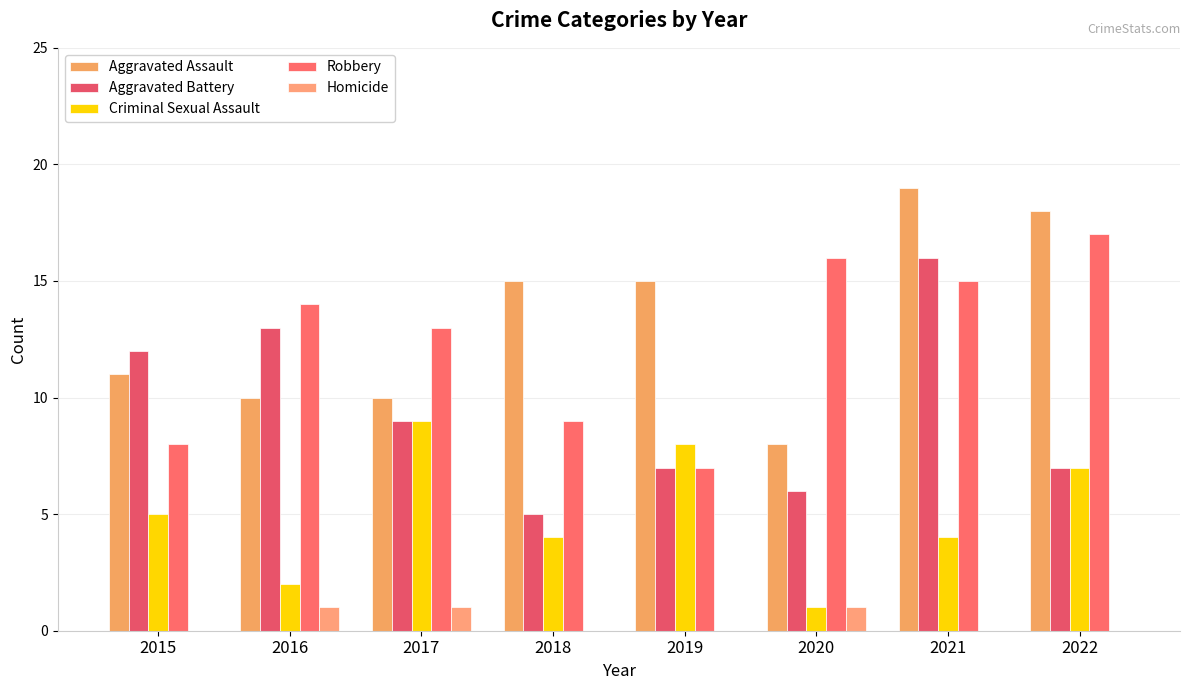

Count the number of data series in this chart.

5